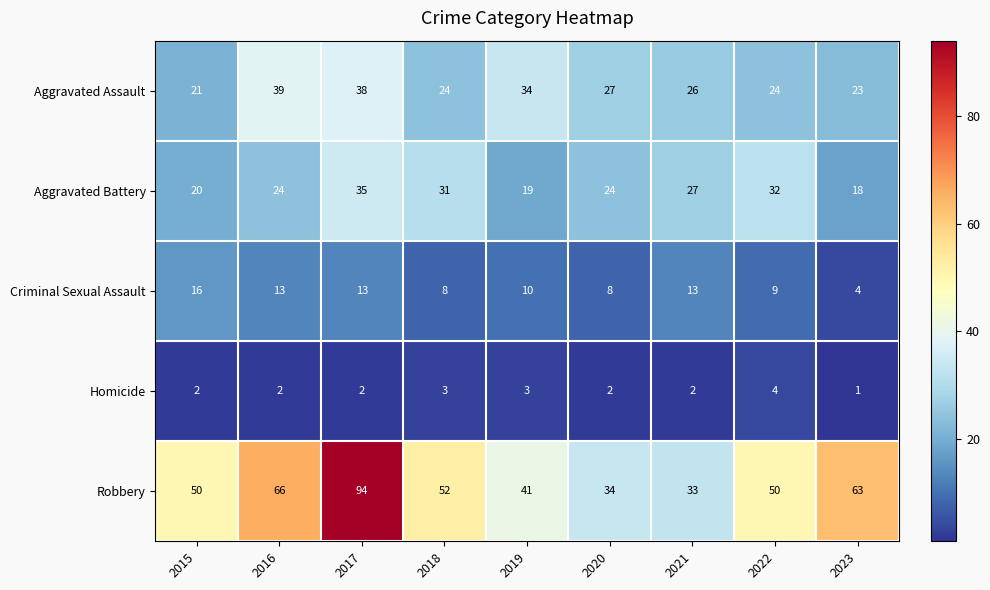

True or false: Robbery has a value of 17 at 2021.

False